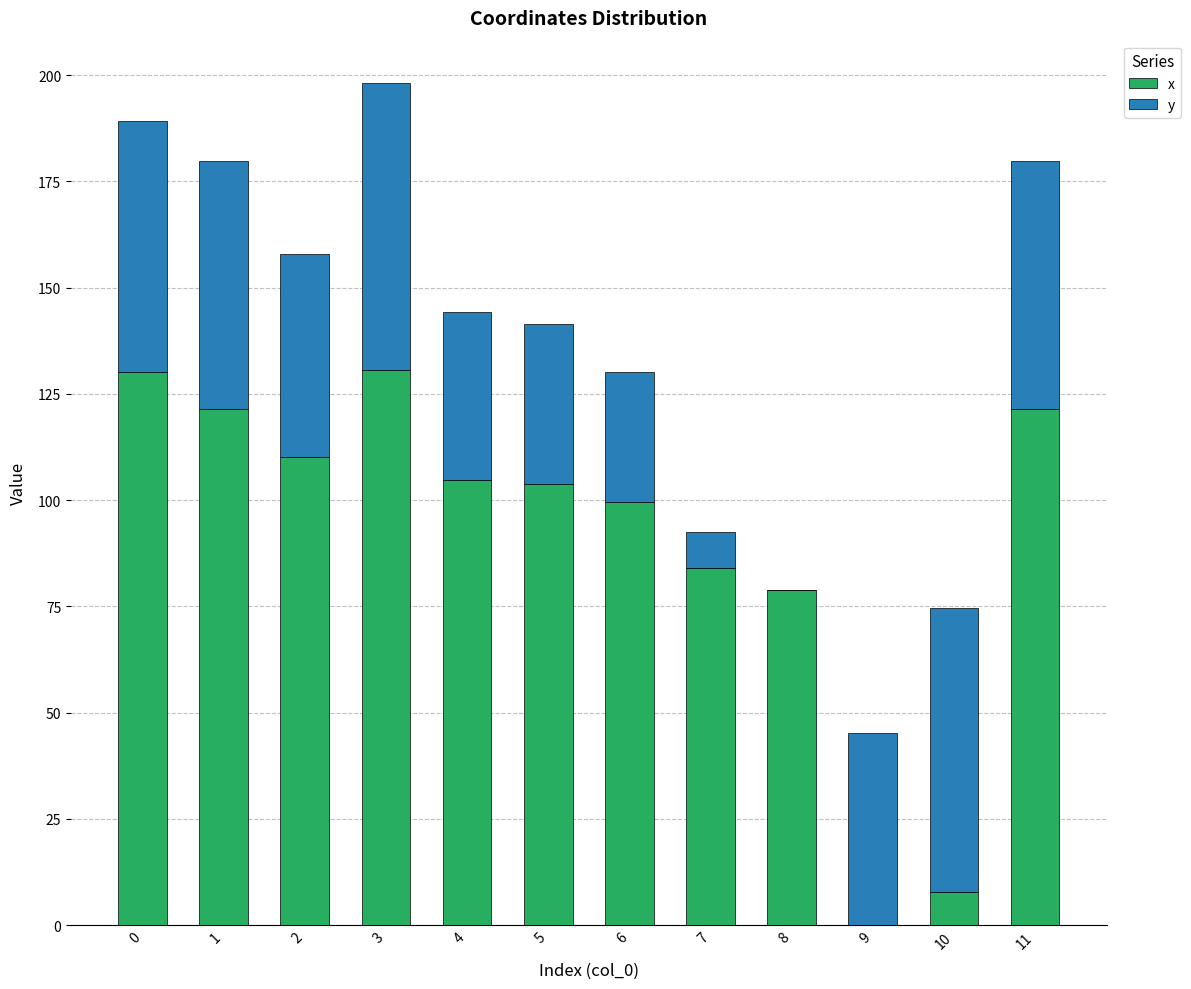

At which category is the sum across all series the highest?

3